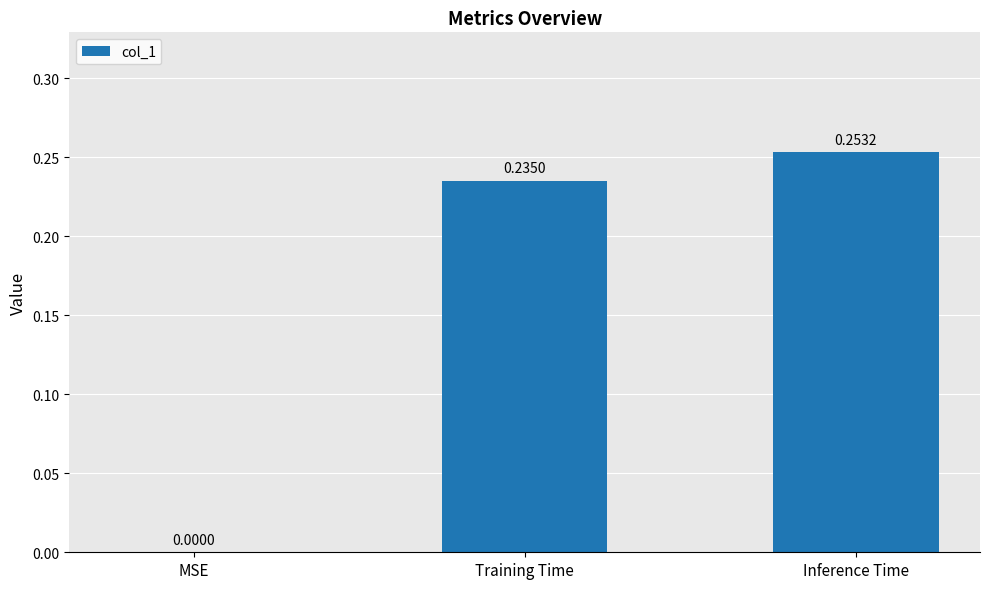

What is the change in value from MSE to Inference Time?

+0.3